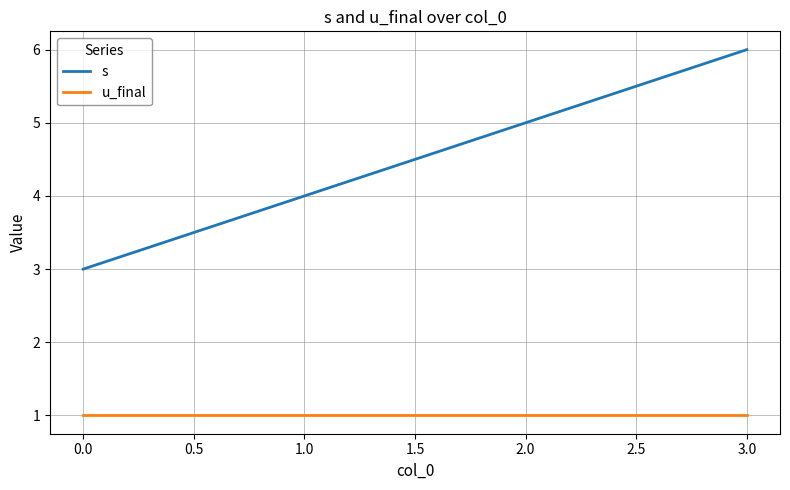

The value of s at 0.0 is 3. True or false?

True